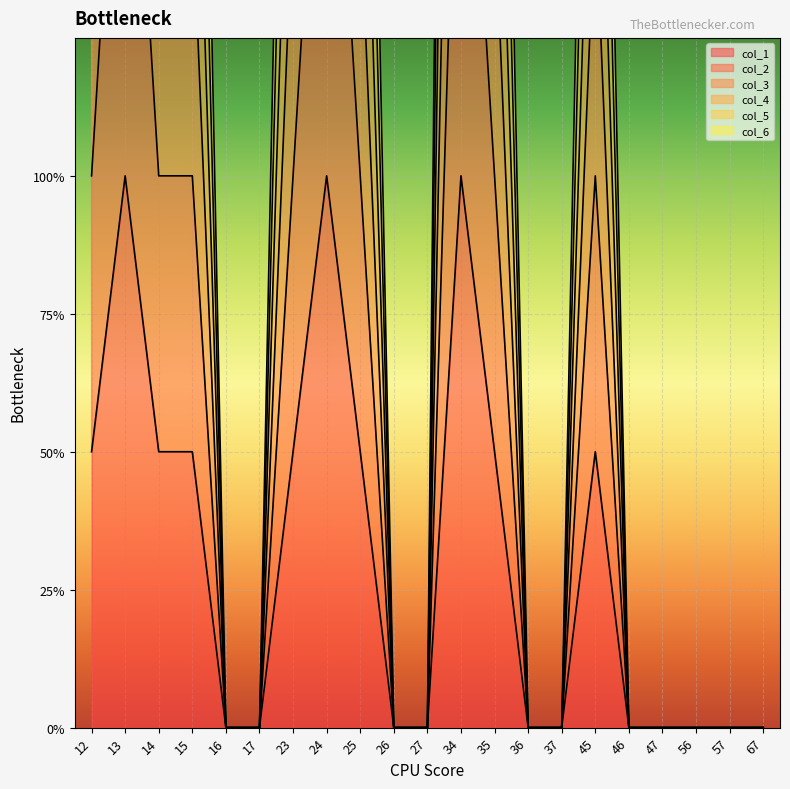

What are all the series names shown in the legend?

col_1, col_2, col_3, col_4, col_5, col_6